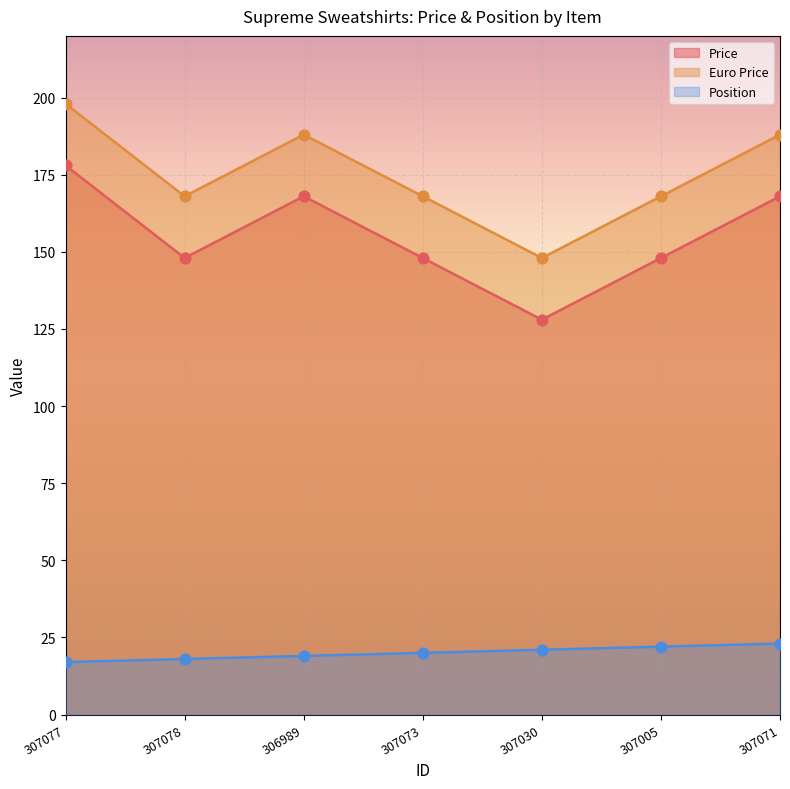

What are all the series names shown in the legend?

Price, Euro Price, Position